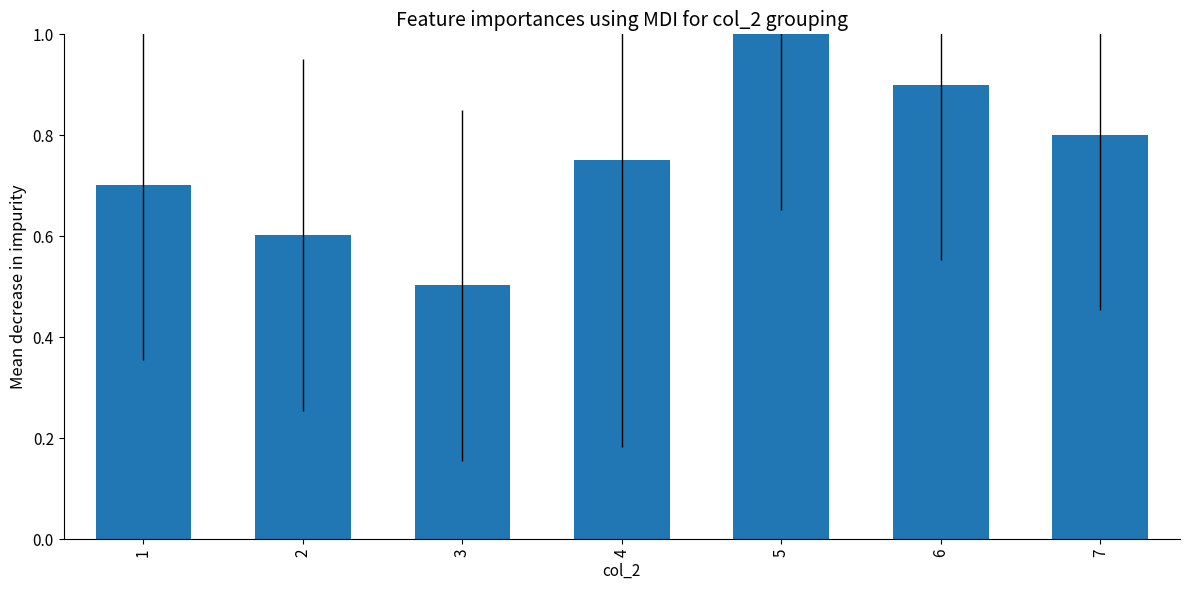

What is the value of the 5th bar from the left?

1.0